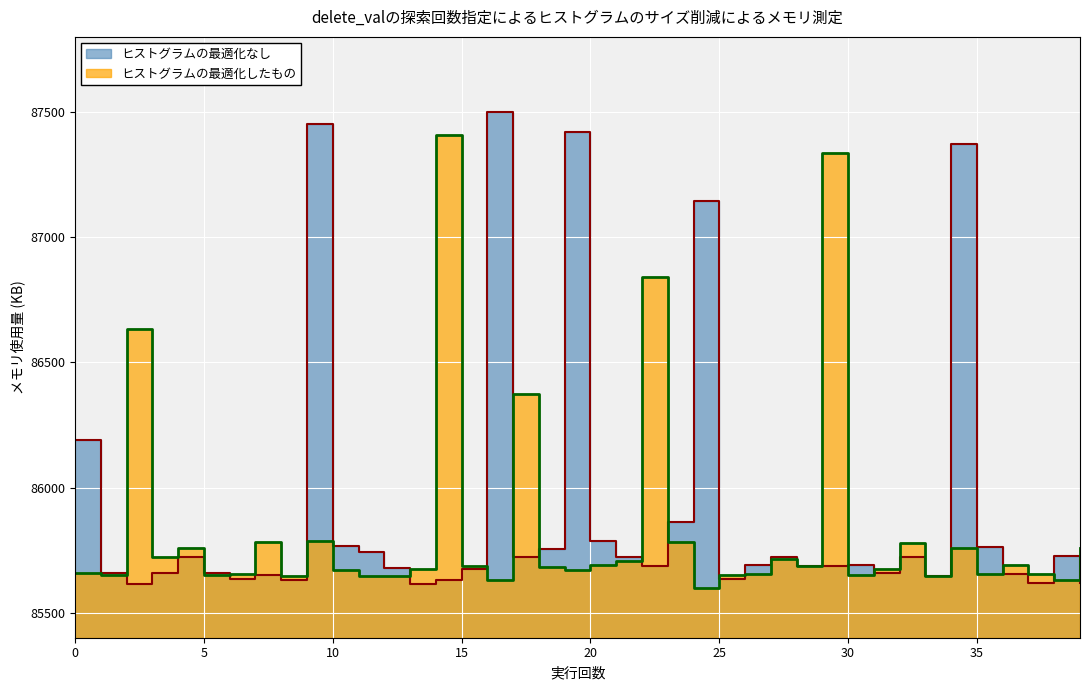

How many lines are shown in the chart?

2